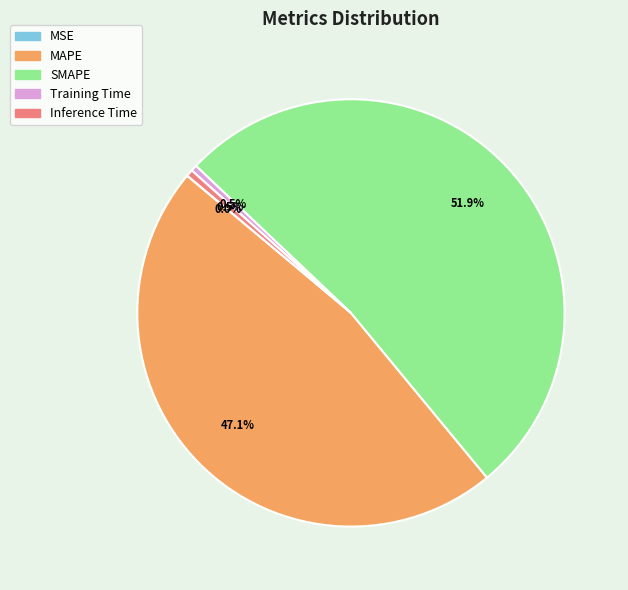

What is the largest slice in the pie chart?

SMAPE